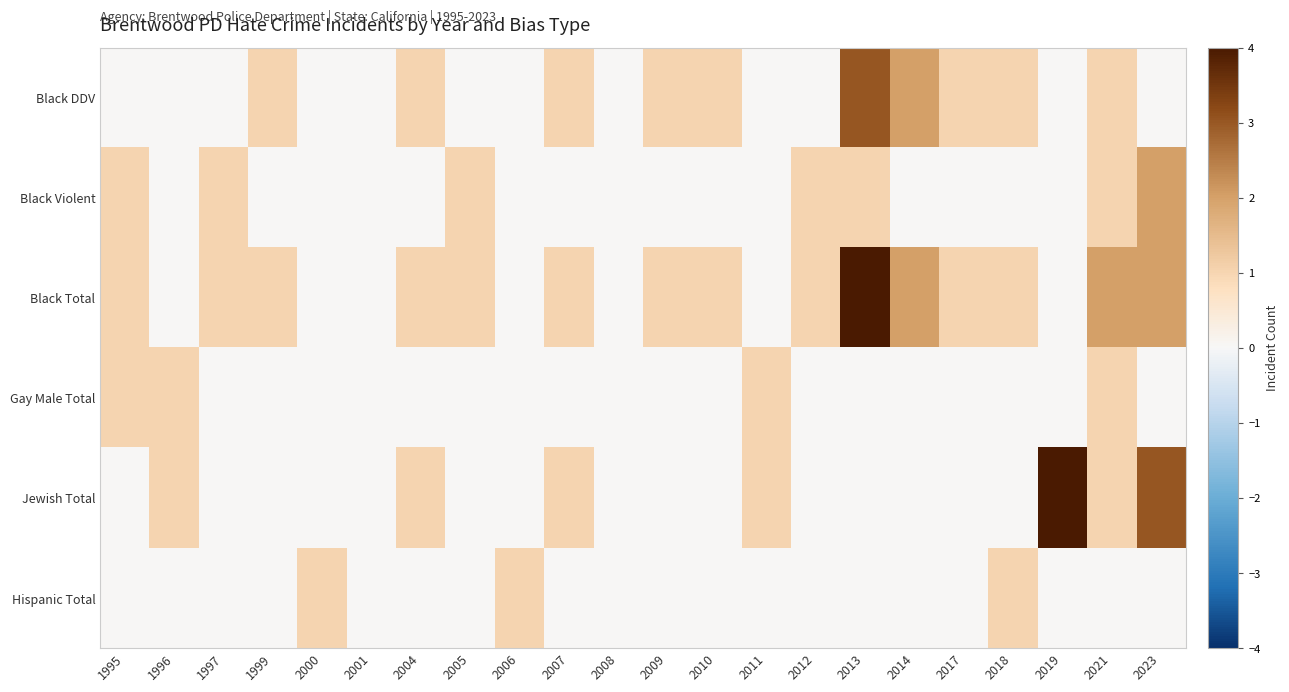

Which series has the widest spread of values?

Black Total